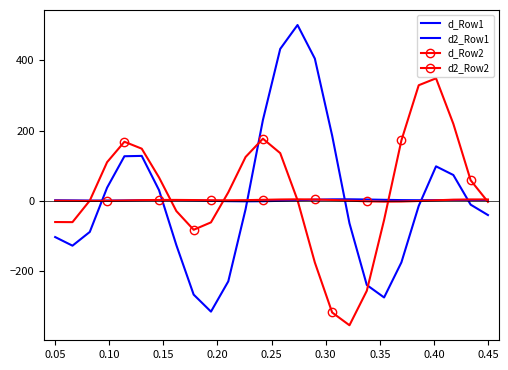

How many values in d_Row1 are above zero?

21